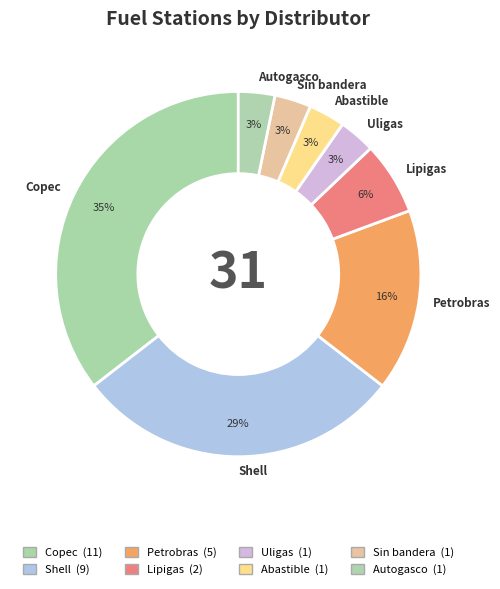

Which has a higher value, Shell or Petrobras?

Shell